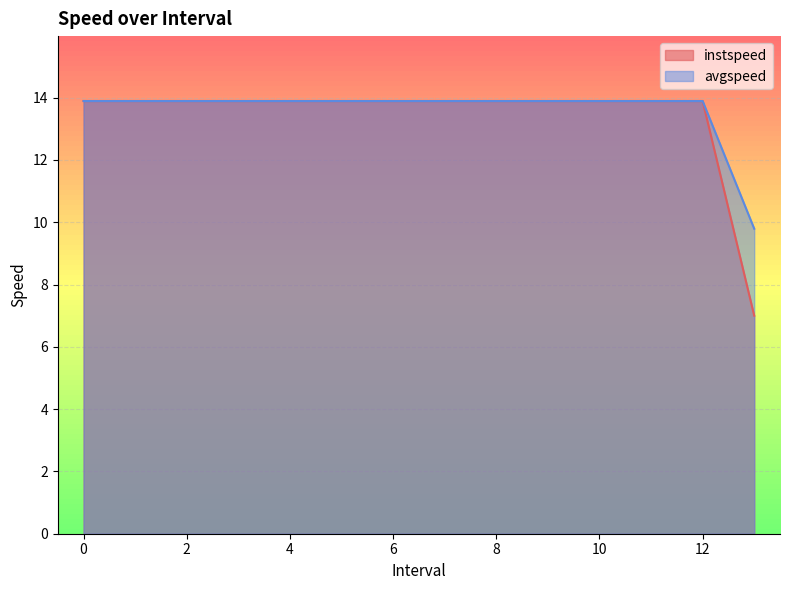

Which series has the largest range (max minus min)?

instspeed